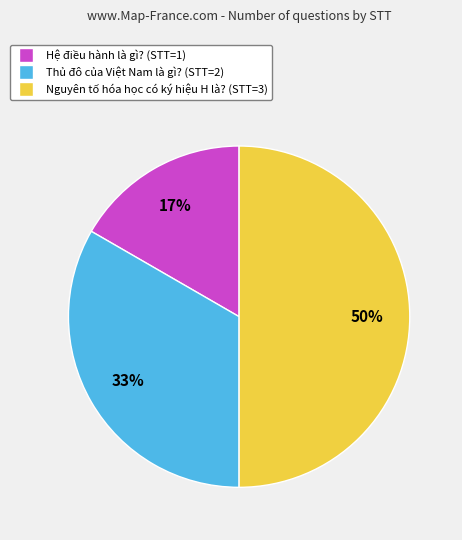

The Thủ đô của Việt Nam là gì? slice represents 23% of the pie. True or false?

False